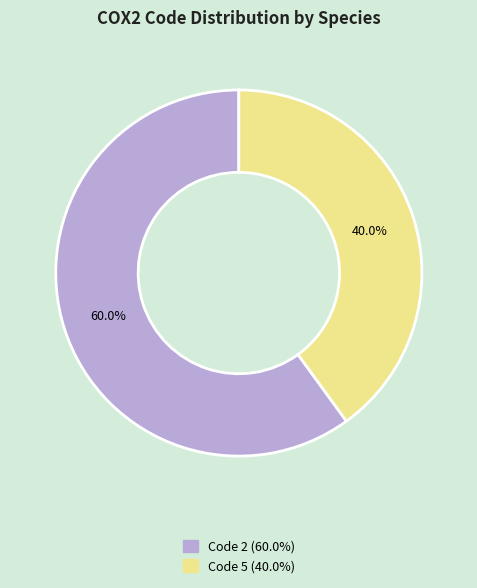

How many slices are in this pie chart?

2